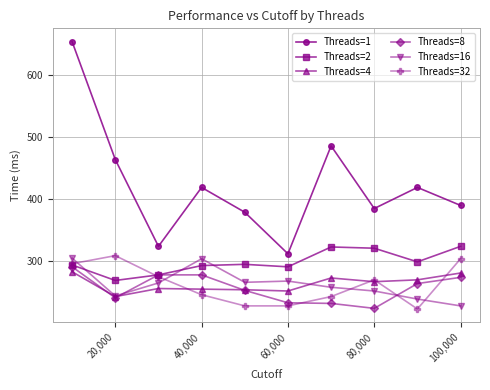

True or false: Threads=32 has more than 1 interior local peaks.

True